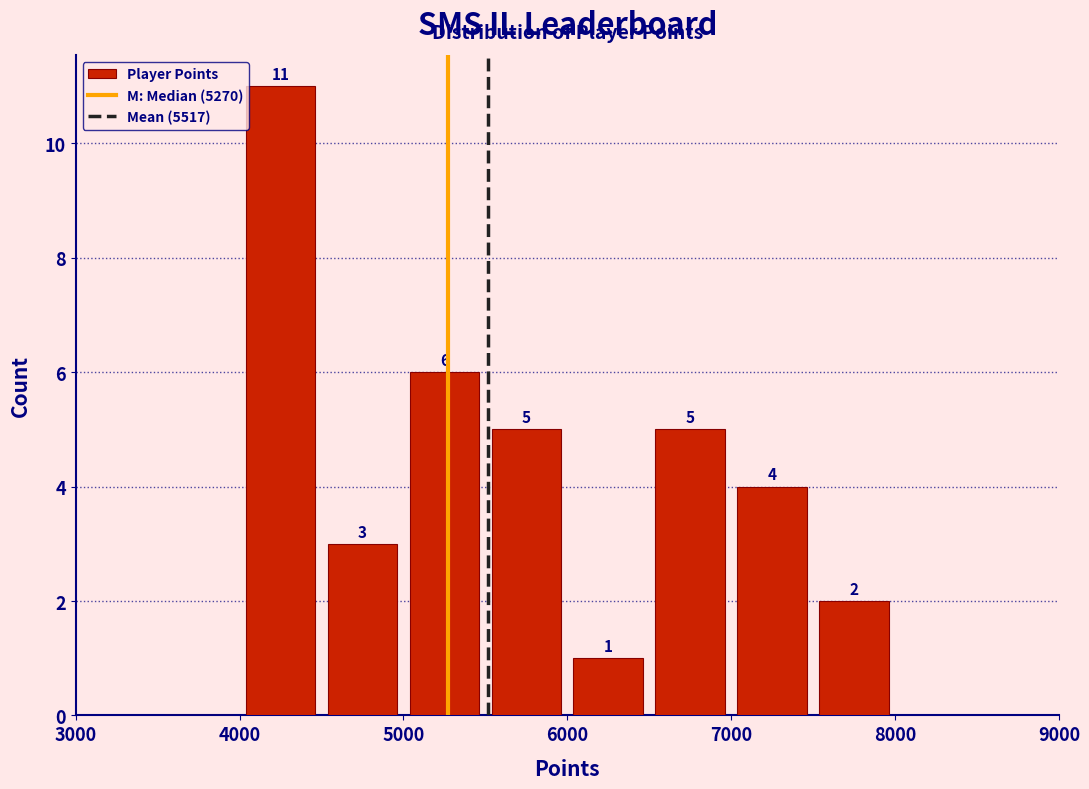

Over which range of the x-axis is the bar tallest?

4000 to 4500